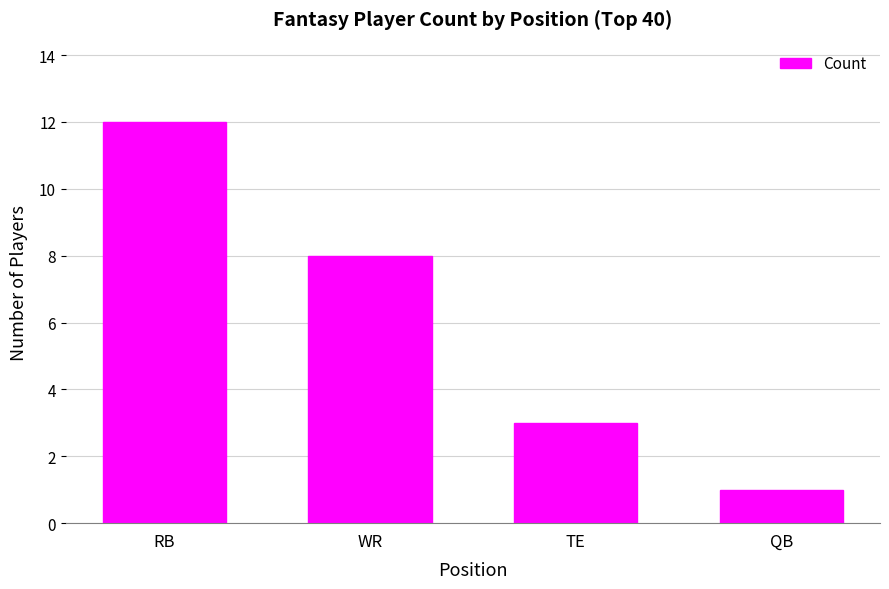

List the labels in order of value, smallest first.

QB, TE, WR, RB